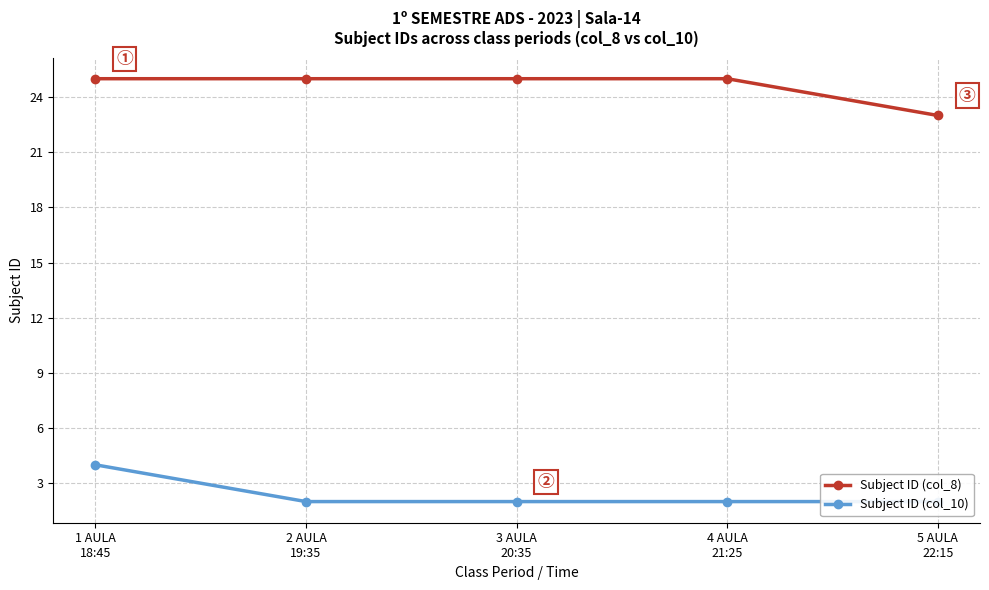

What is the average value of the Subject ID (col_10) series?

2